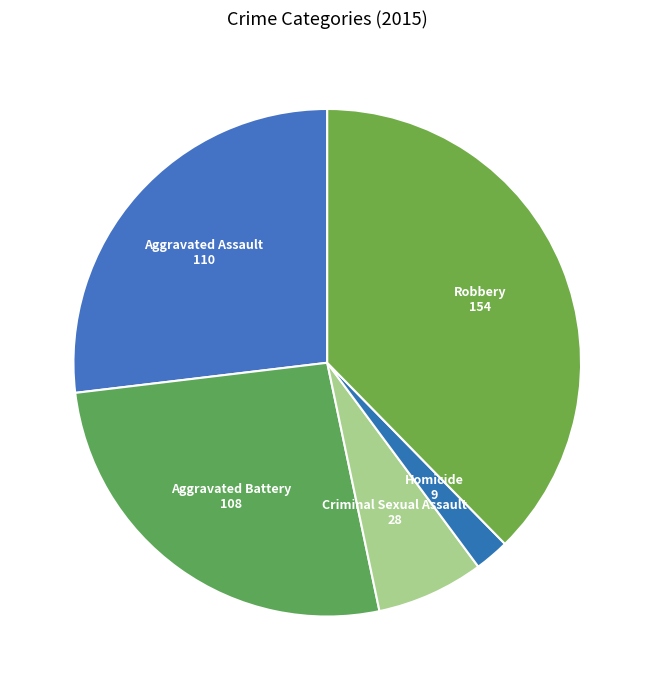

Is there a majority slice in this chart?

No